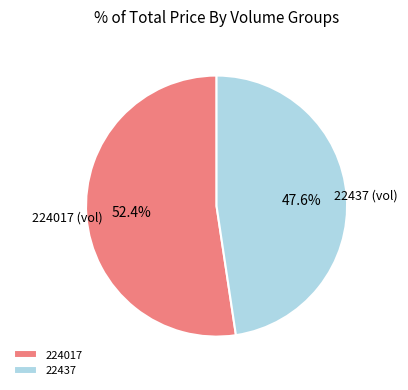

Is there a majority slice in this chart?

Yes